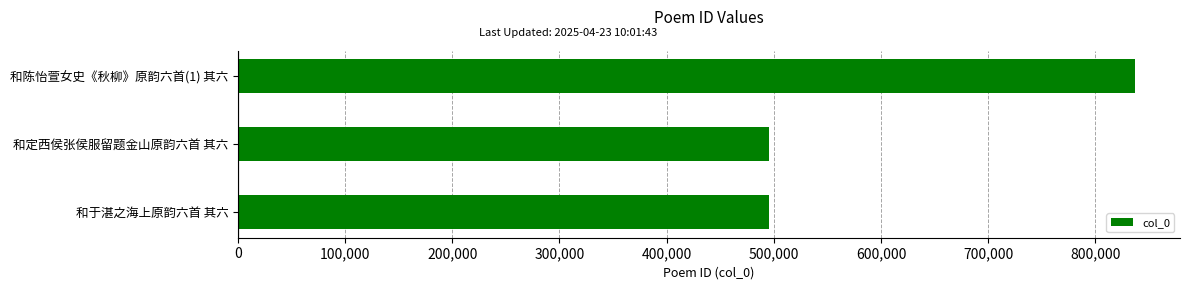

Which has a higher value, 和定西侯张侯服留题金山原韵六首 其六 or 和陈怡萱女史《秋柳》原韵六首(1) 其六?

和陈怡萱女史《秋柳》原韵六首(1) 其六